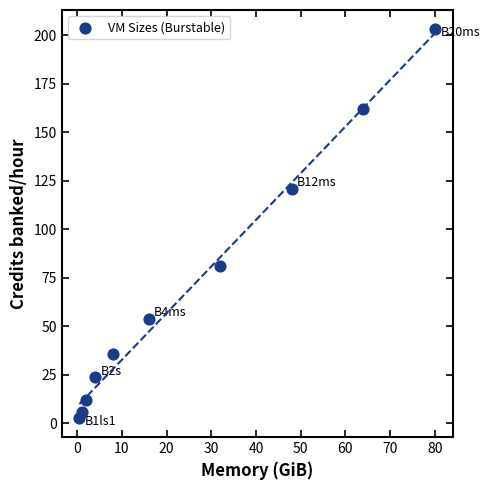

What is the average Y value?

70